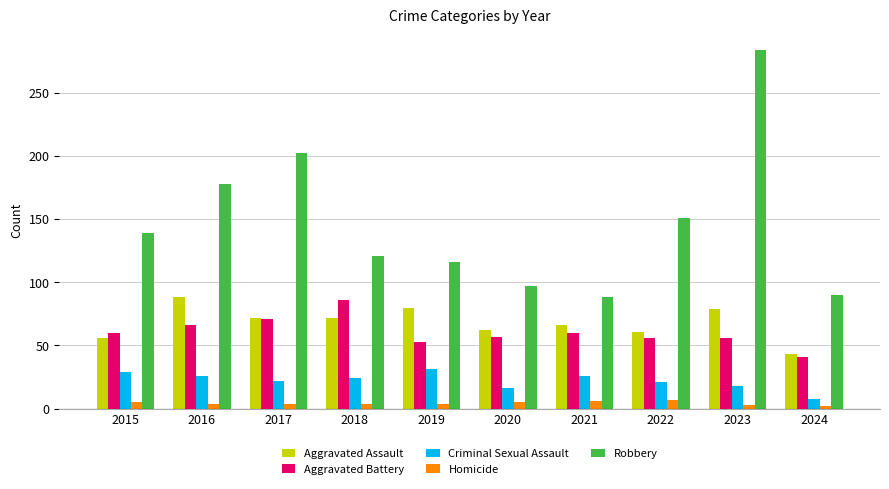

At which category does the chart reach its peak across all series?

2023